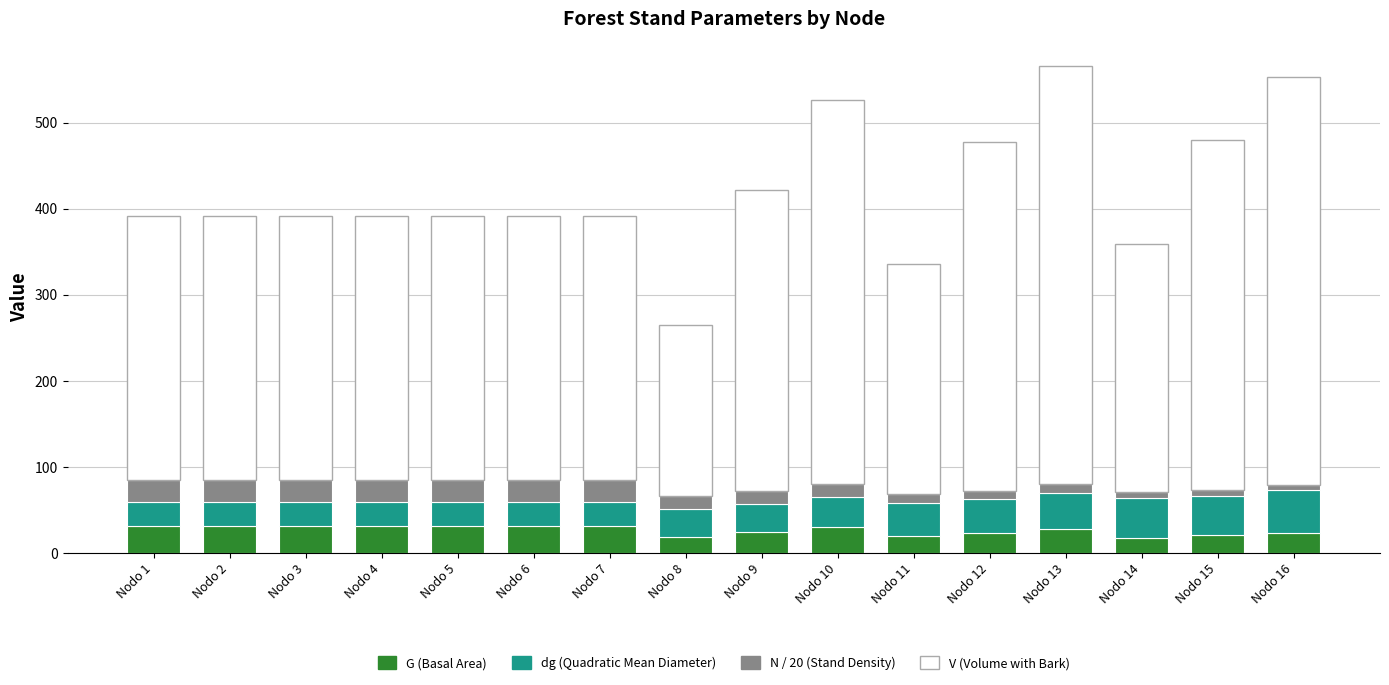

What is the average value of the G (Basal Area) series?

26.7